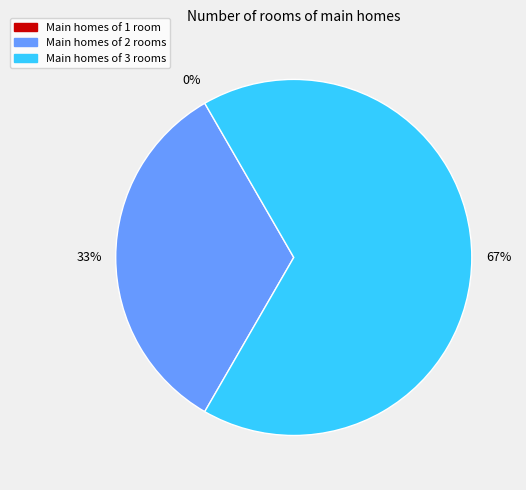

What percentage do 2 and 3 together represent?

100.0%